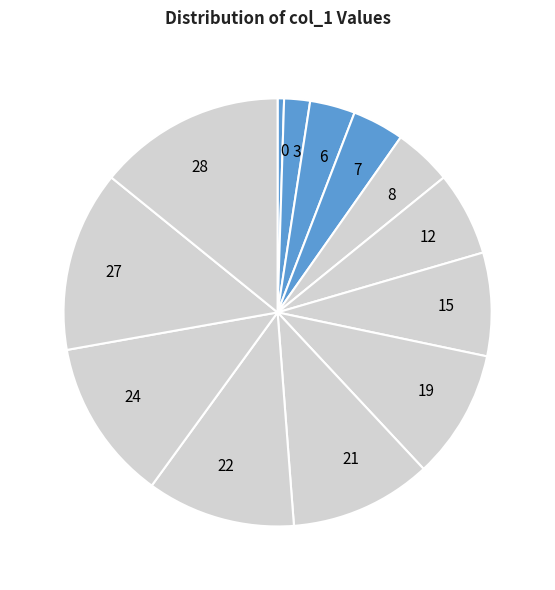

Which has a higher value, 27 or 7?

27